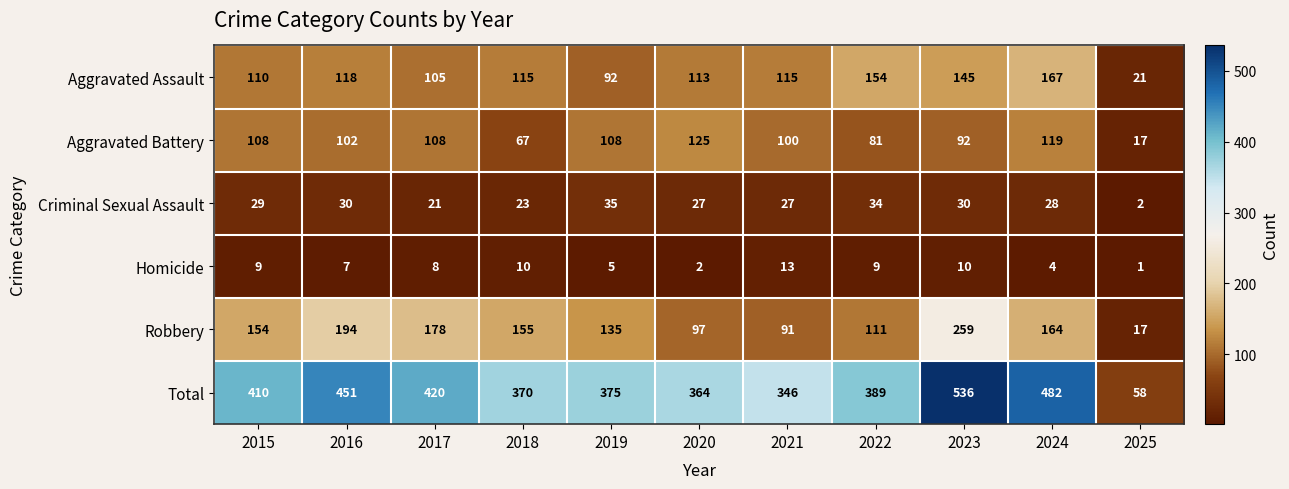

Rank the series at 2016 from lowest to highest value.

Homicide, Criminal Sexual Assault, Aggravated Battery, Aggravated Assault, Robbery, Total